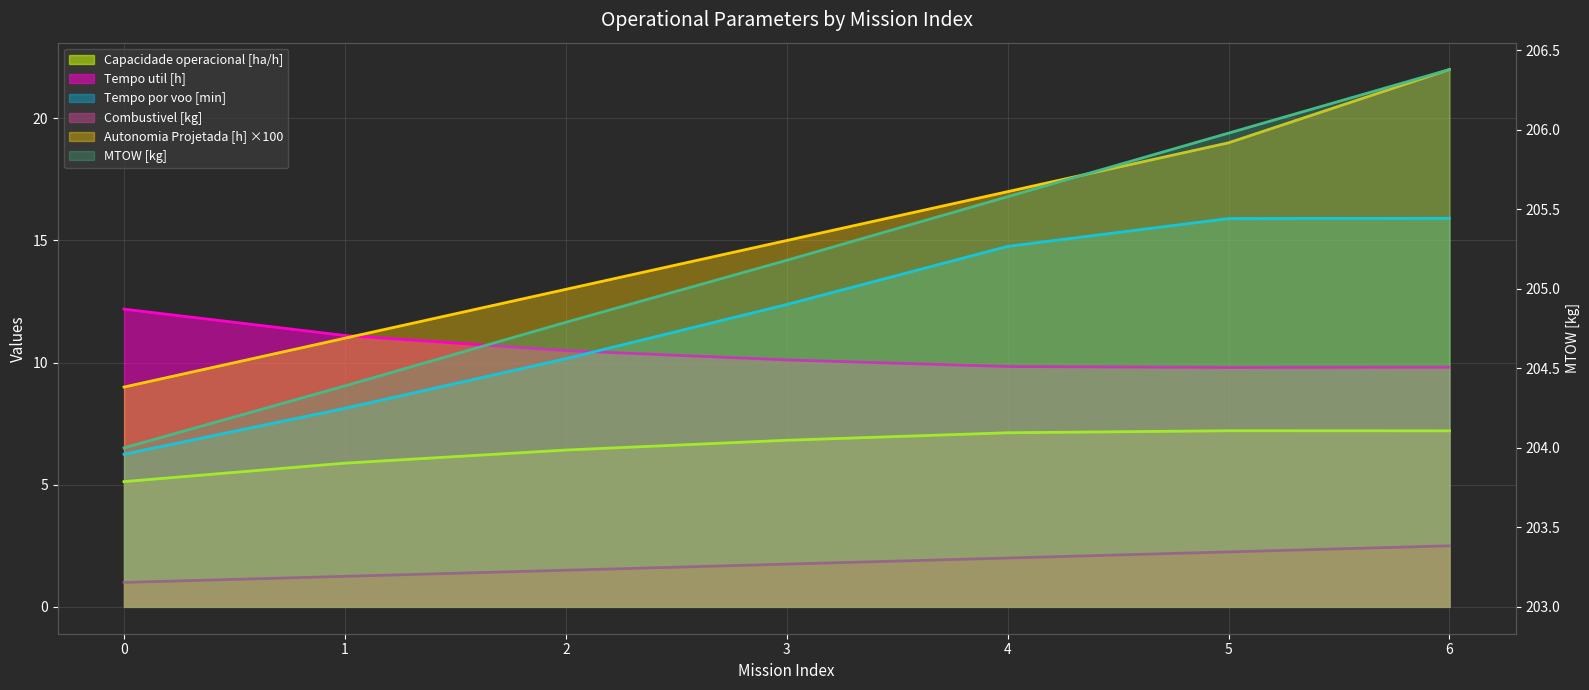

Between 5 and 0, which is larger?

5